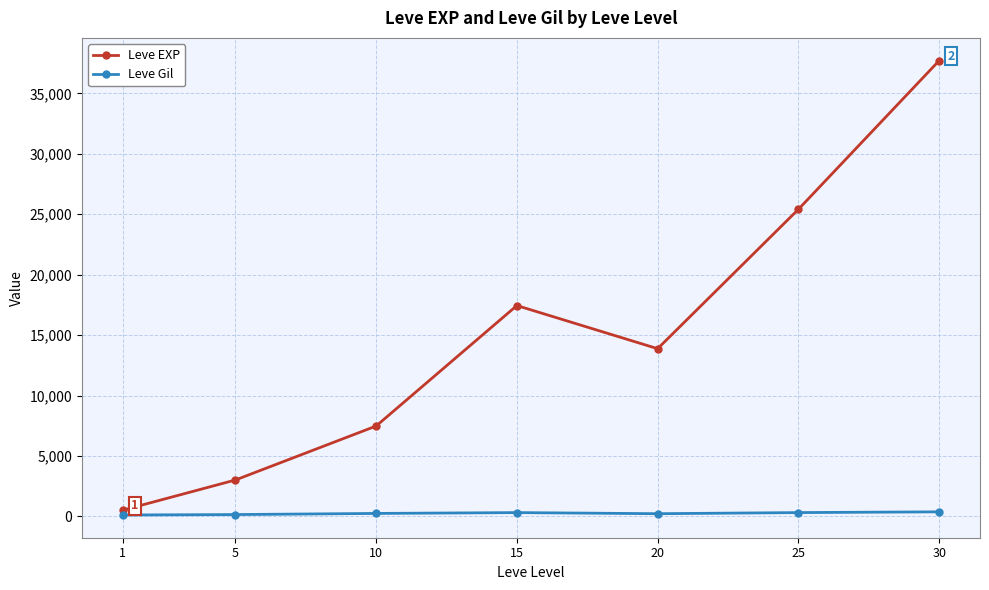

Which series changed the most between 1 and 20?

Leve EXP